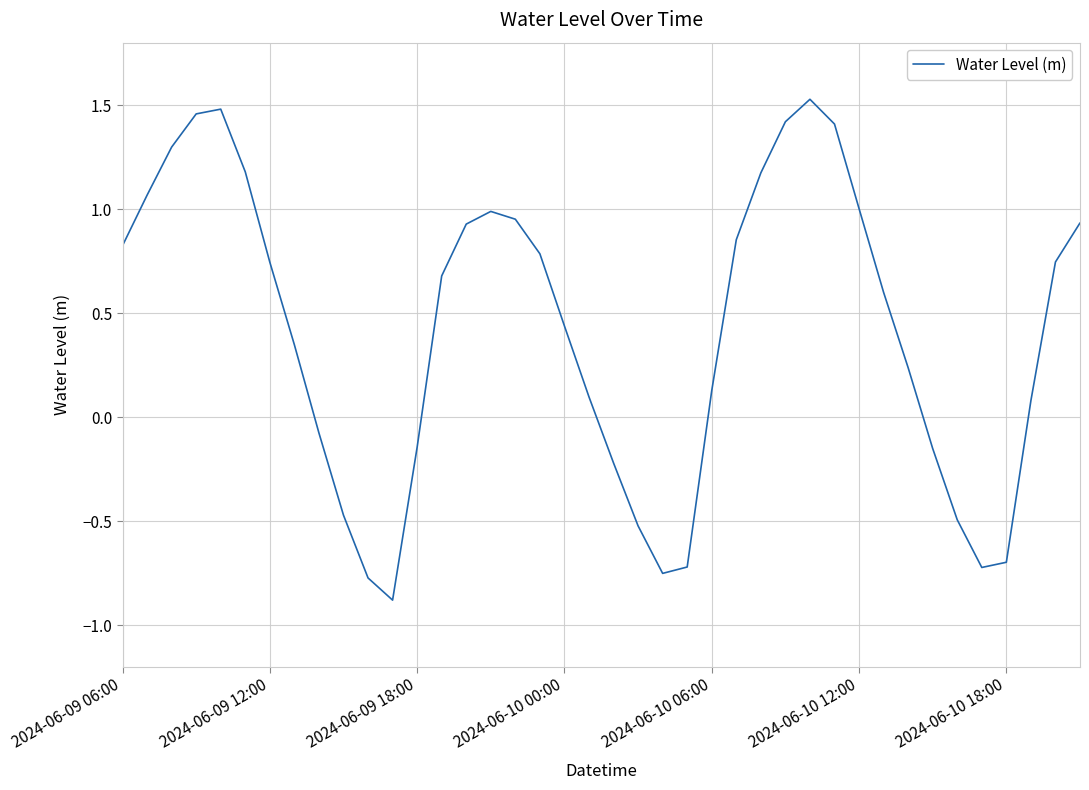

What is the minimum value shown in the chart?

-0.9